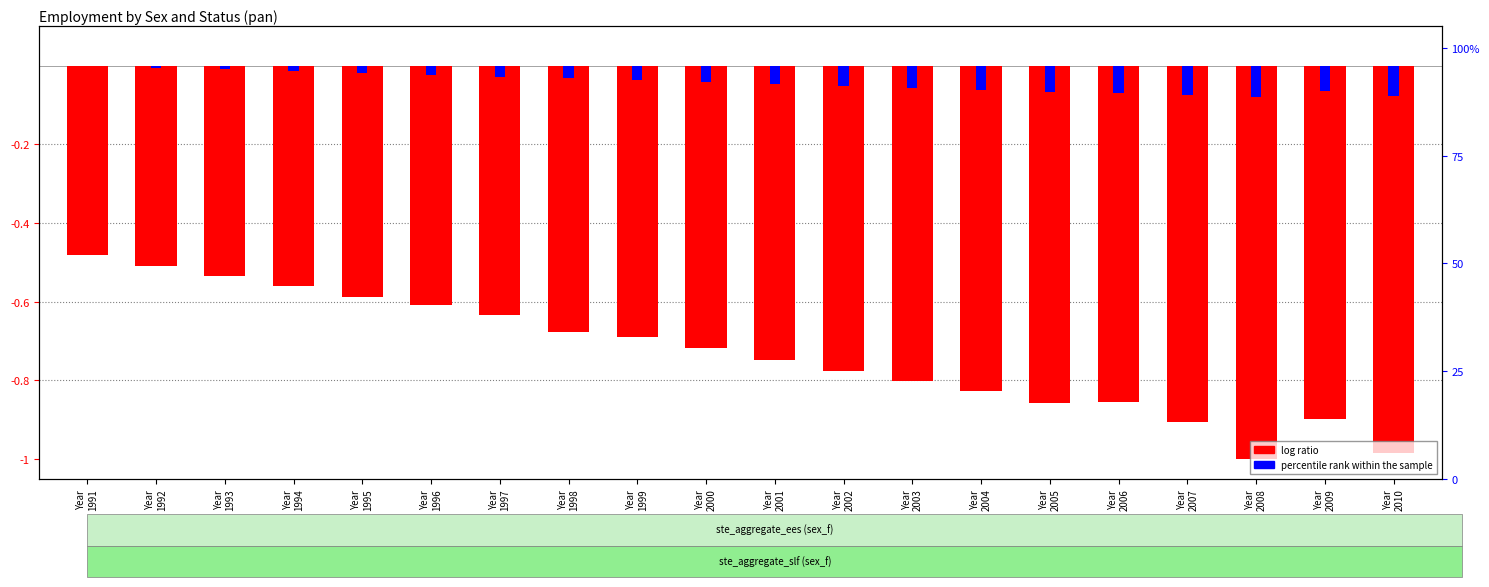

Rank the series by their average value, from lowest to highest.

log ratio, percentile rank within the sample